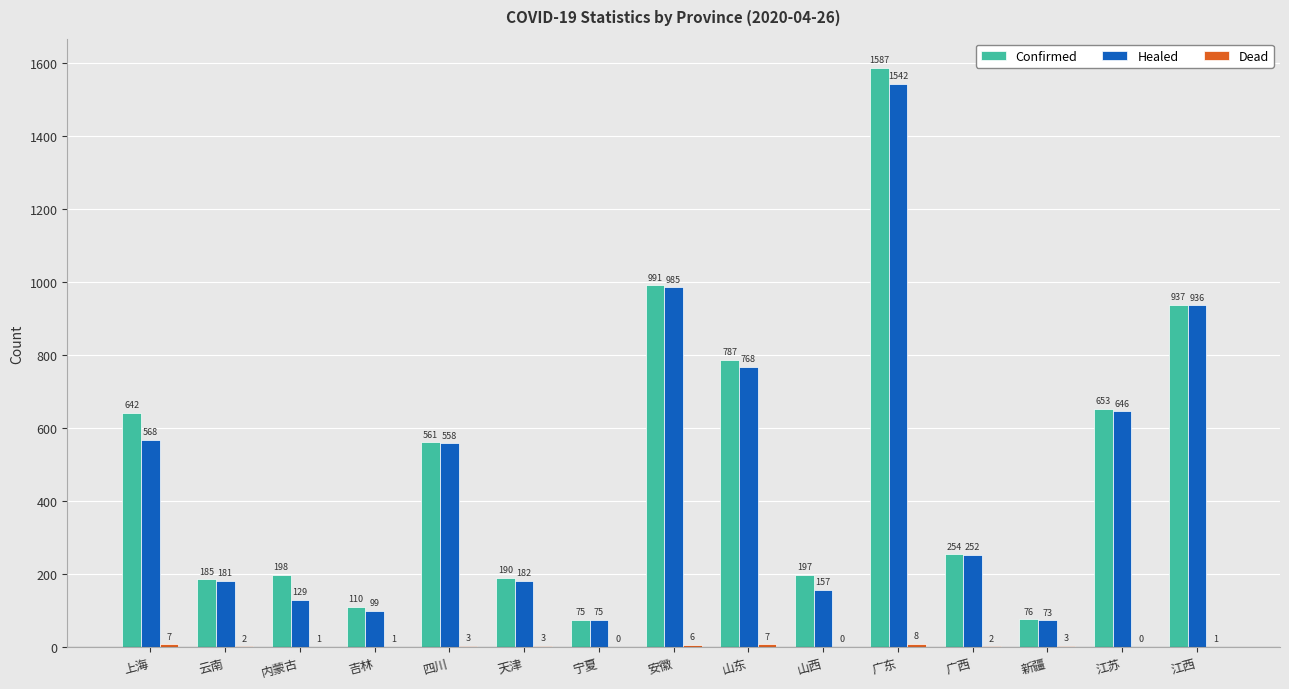

What is the highest value of the Confirmed series?

1587